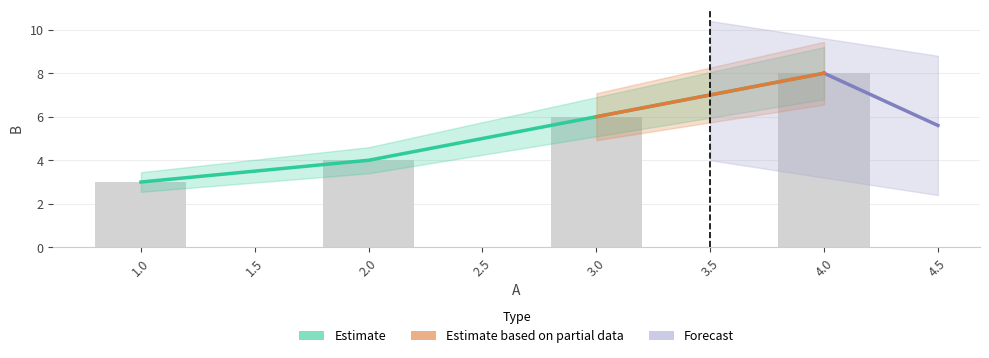

Reading right to left, list all the values displayed in this chart.

4=8	3=6	2=4	1=3